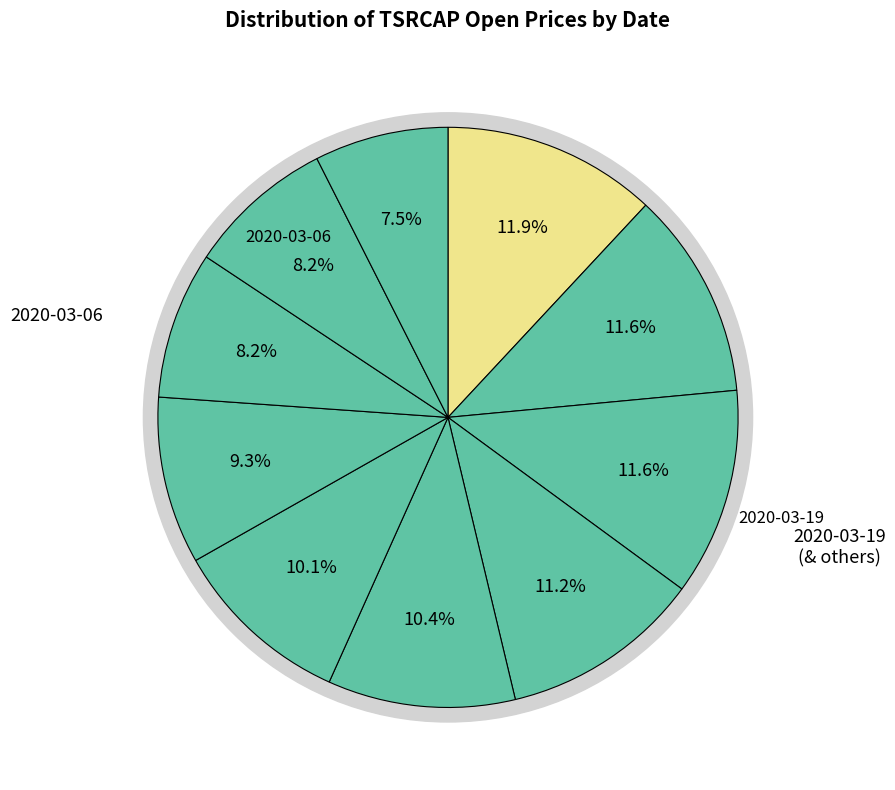

What percentage is the 2020-03-11 slice, to the nearest percent?

11%